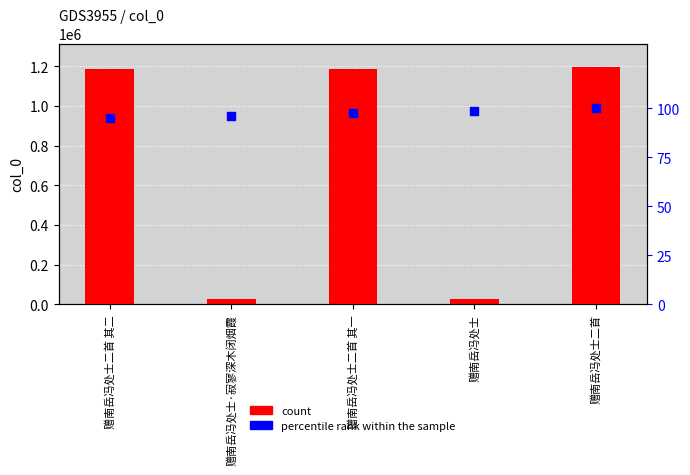

Which series has the largest total across all categories?

count